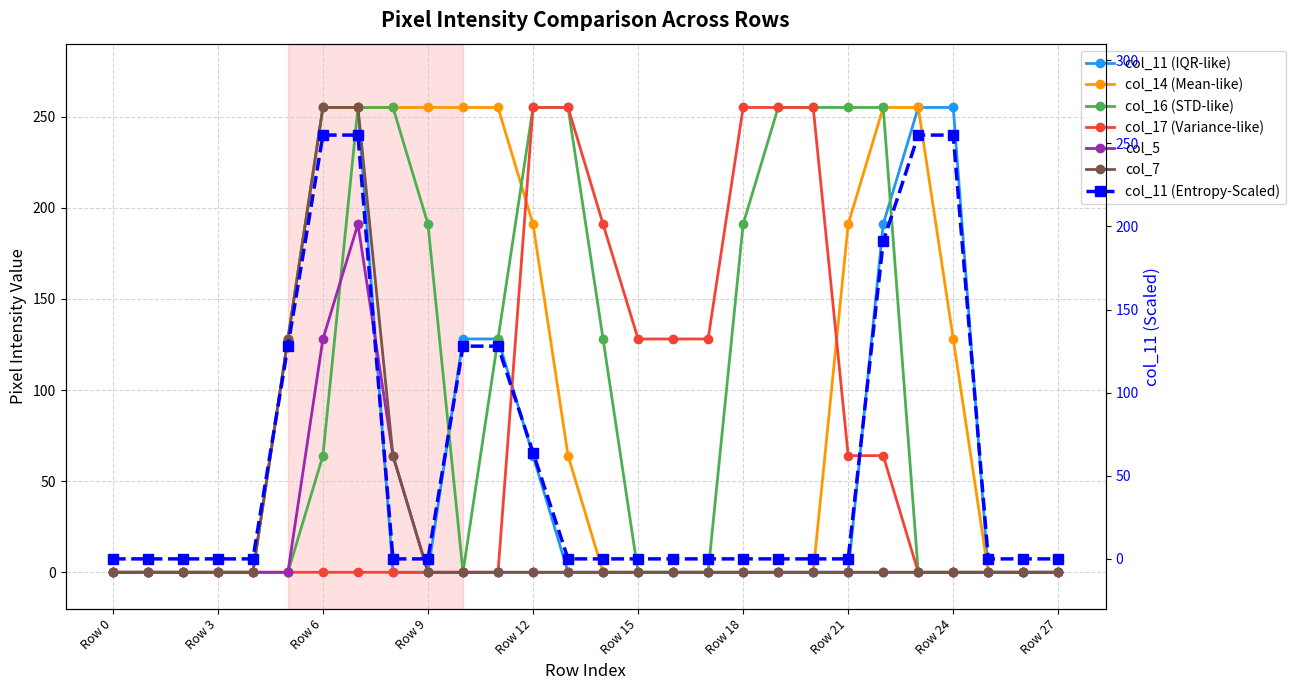

Is the value of col_14 at Row 12 greater than the value of col_16 at Row 21?

No